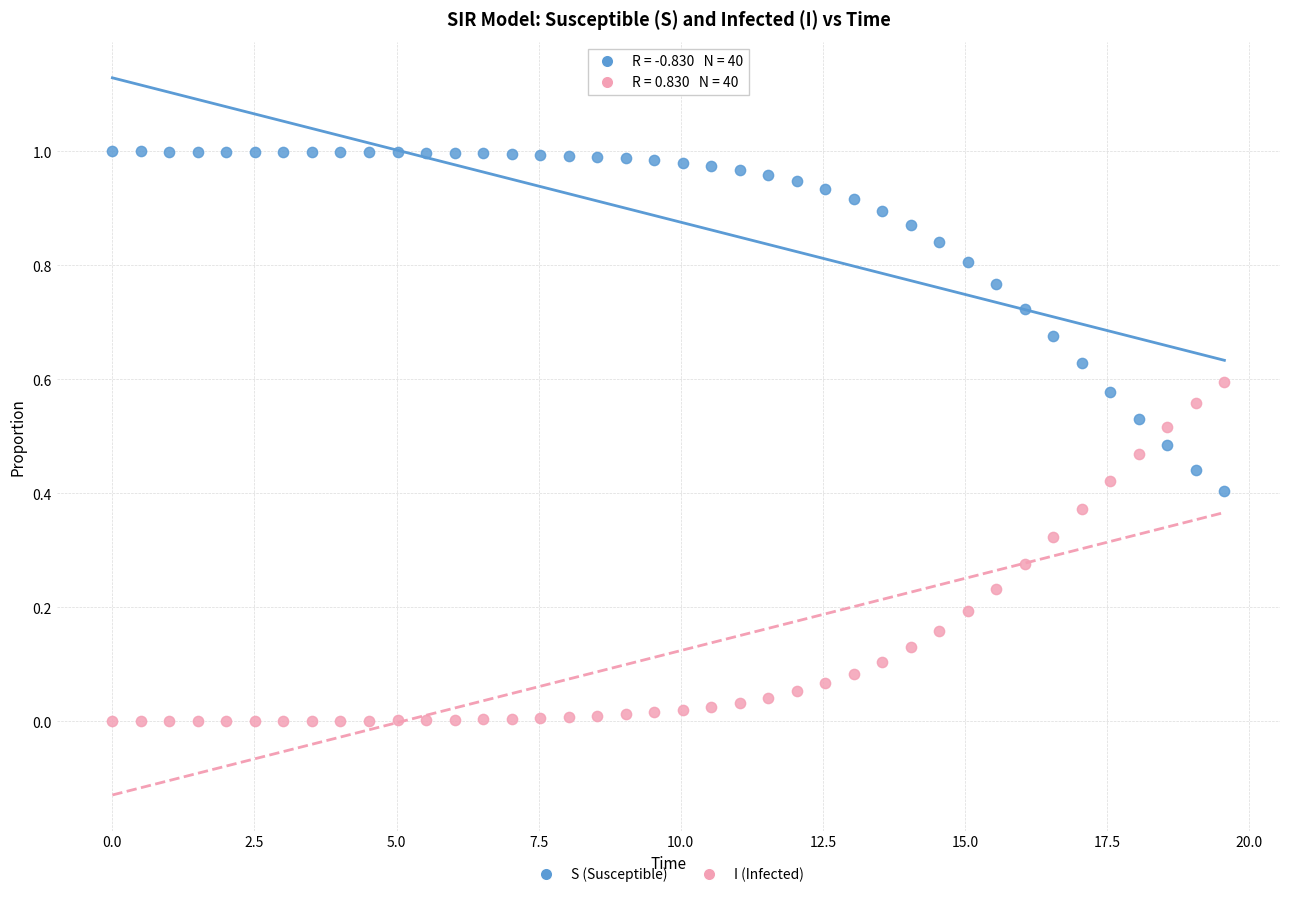

Across all data points, what is the range of X values (max minus min)?

19.6